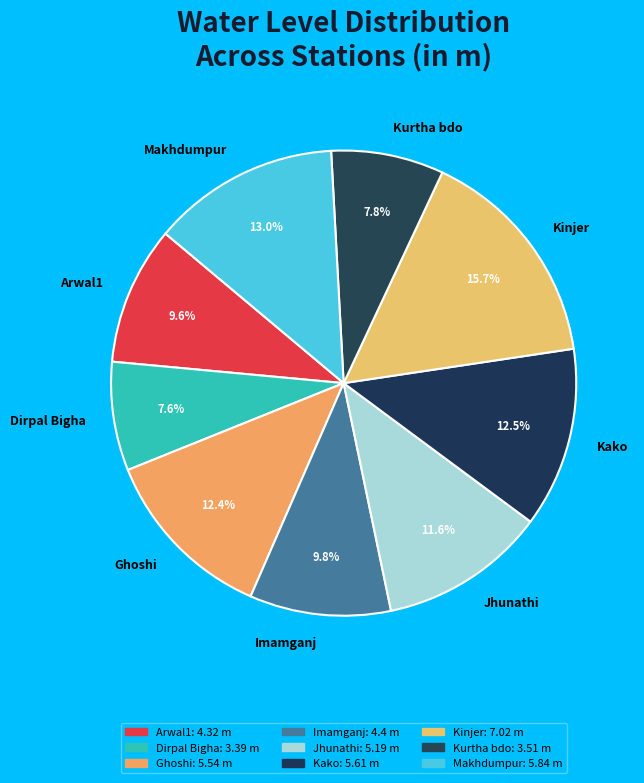

To the nearest percent, what is the average slice percentage?

11%